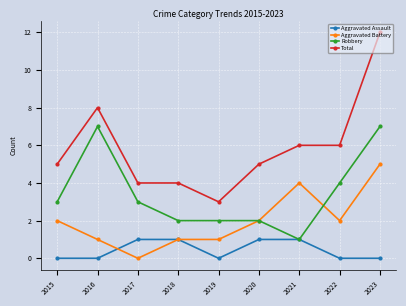

How many Aggravated Assault values are between 0 and 1?

9